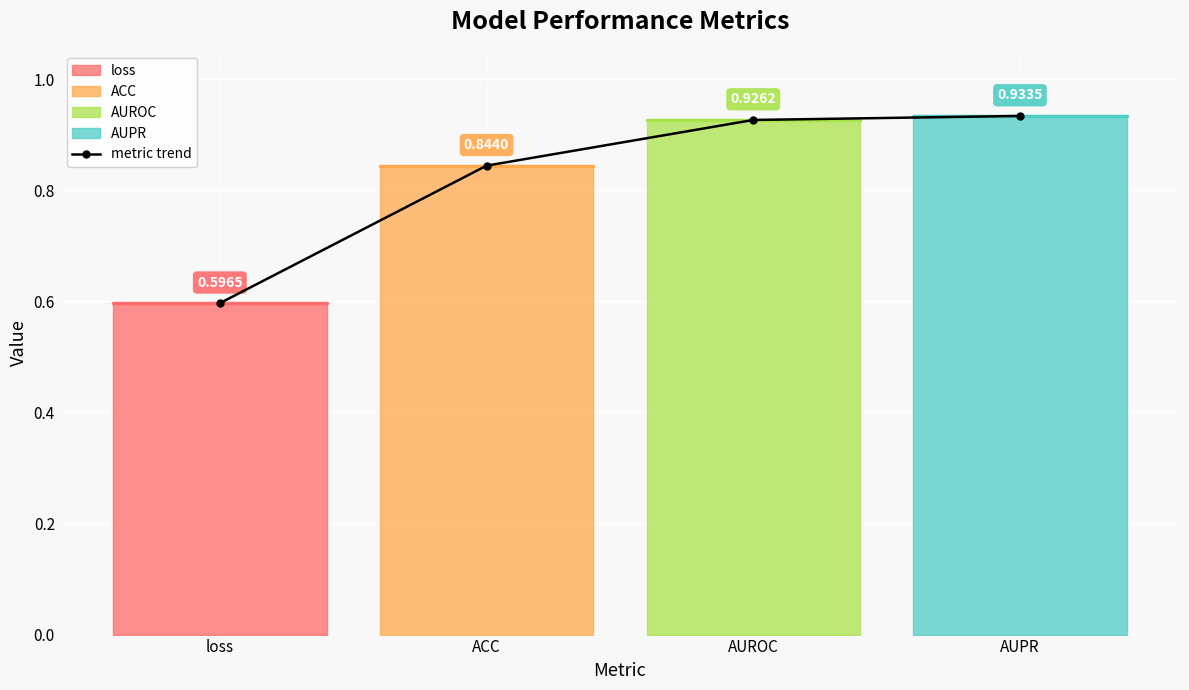

The value at ACC is 1.4. True or false?

False